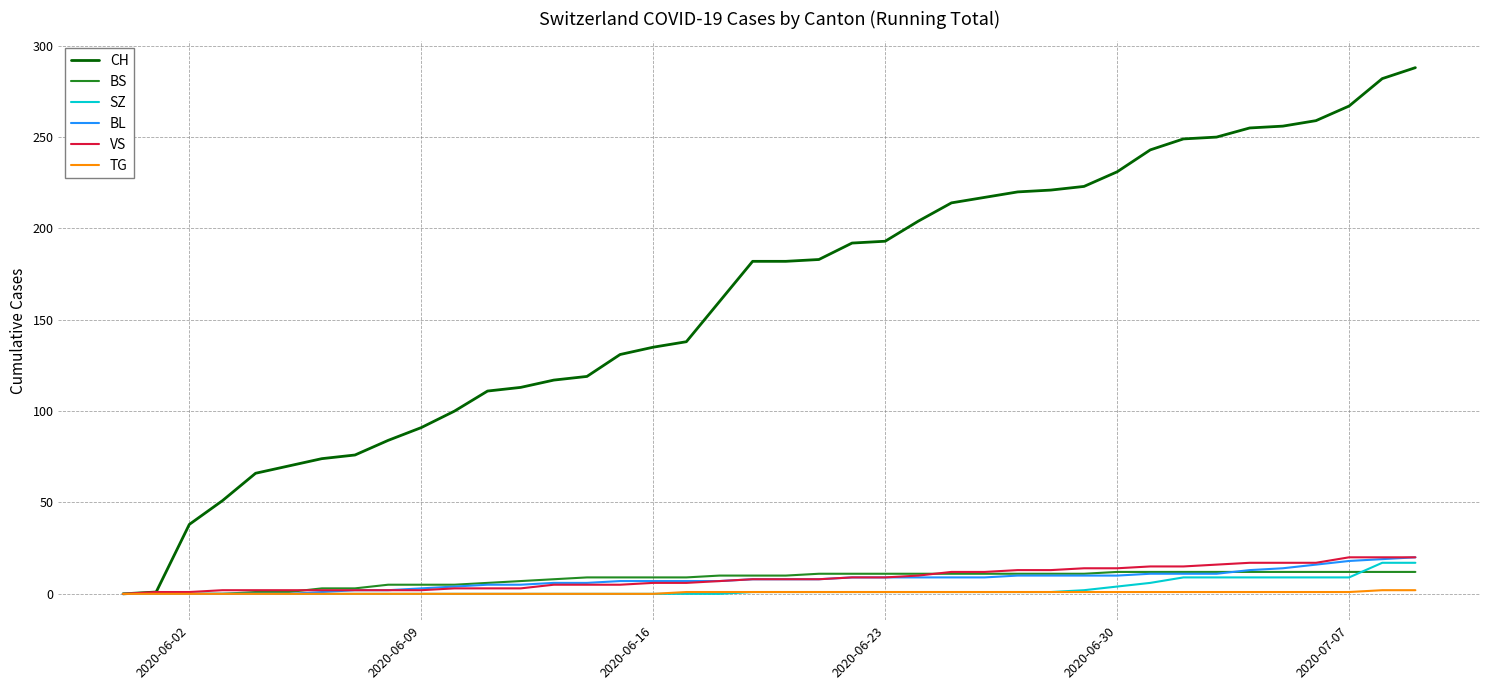

Which series has the largest total across all categories?

CH